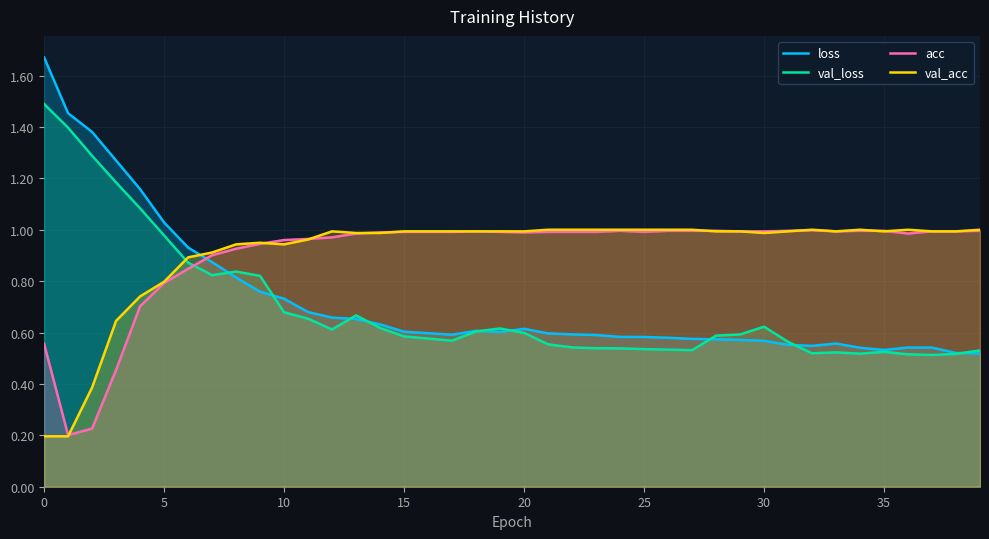

Which series has the widest spread of values?

loss